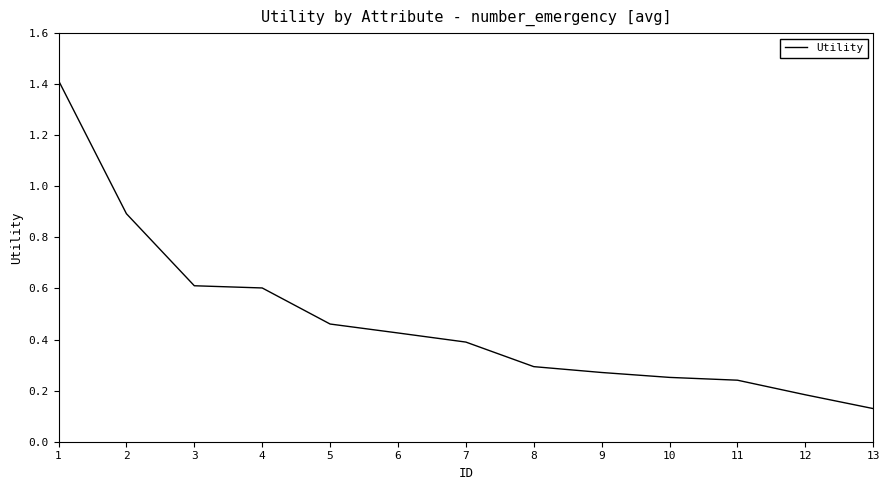

Where is the data nearest to the value 0?

13